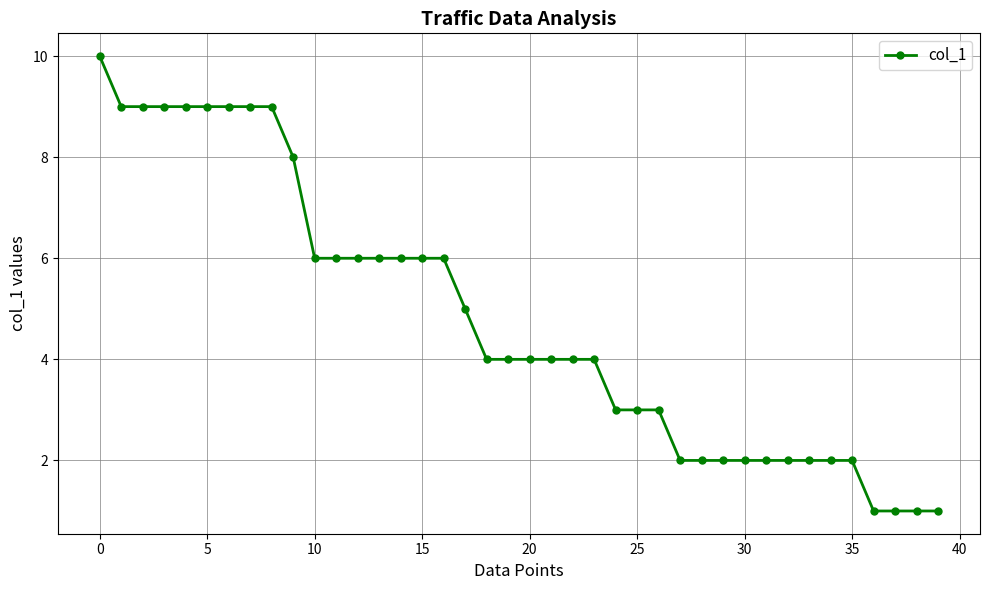

What is the average value?

5